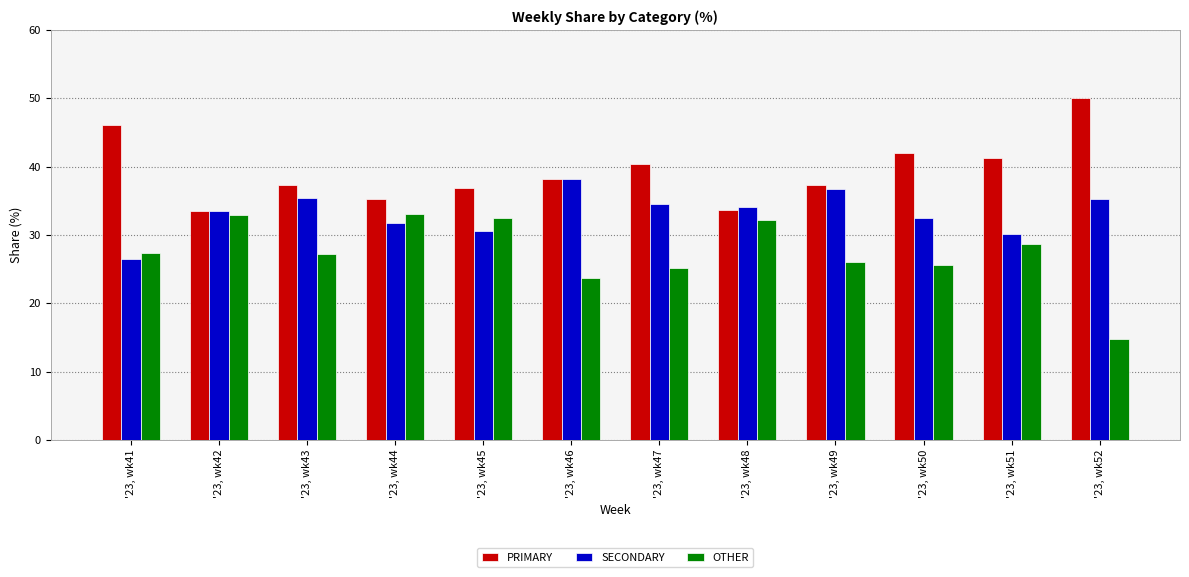

What are all the series names shown in the legend?

PRIMARY, SECONDARY, OTHER